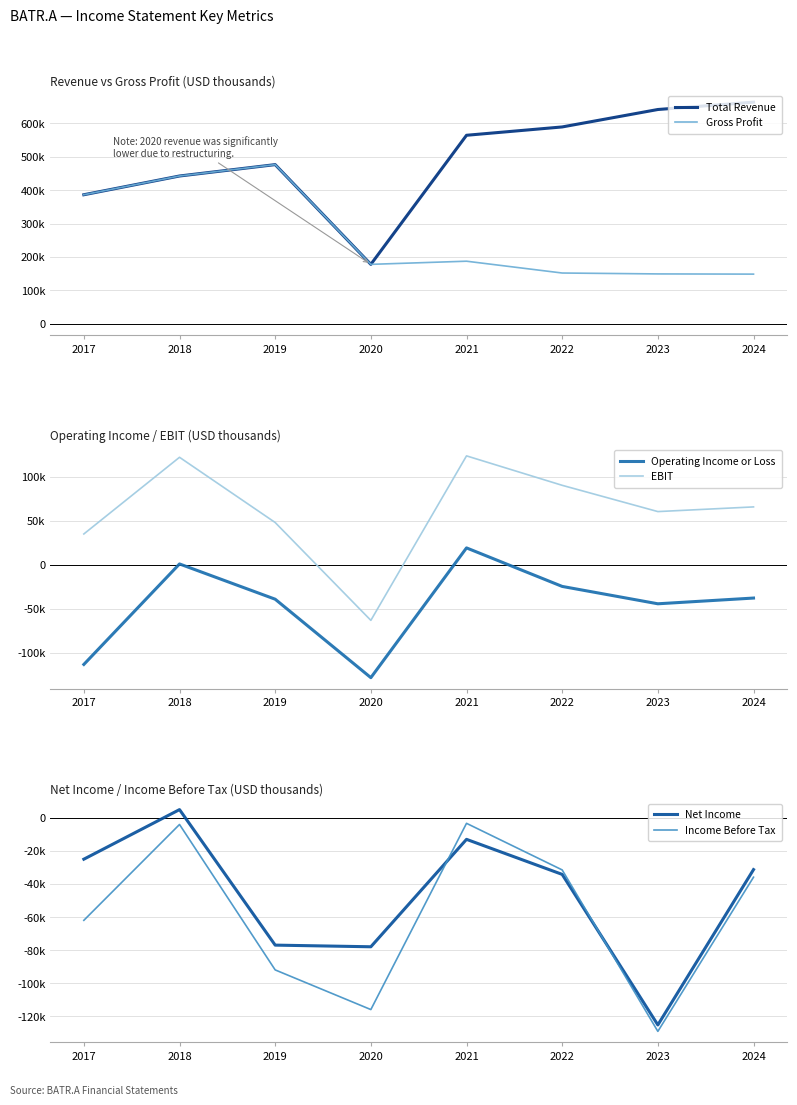

How many interior local valleys does the Gross Profit series have?

1